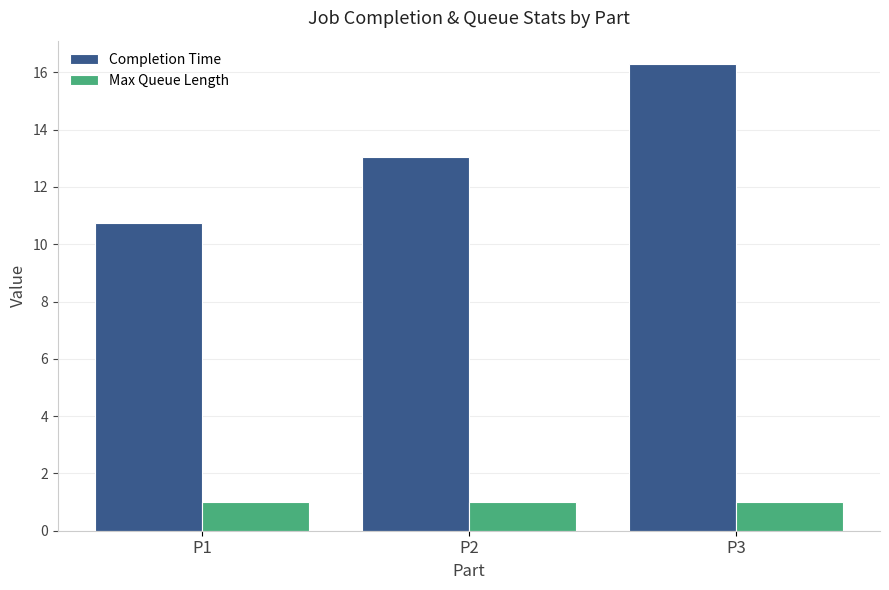

Reading right to left, transcribe all the data shown in this chart.

Completion Time: P3=16.3	P2=13.1	P1=10.7
Max Queue Length: P3=1.0	P2=1.0	P1=1.0